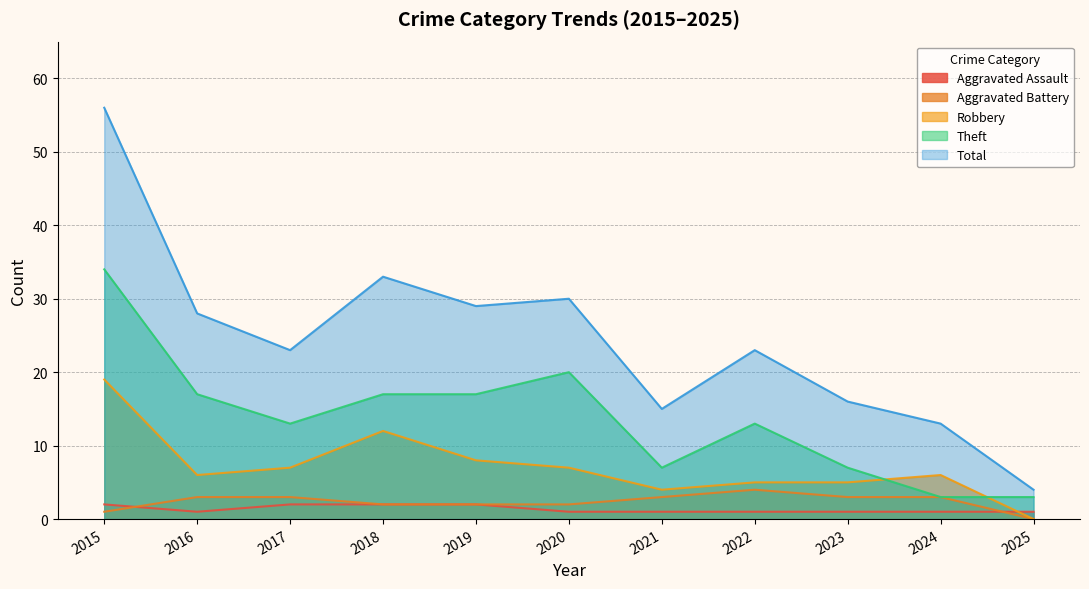

What is the difference between the maximum and second lowest values in the Theft series?

31